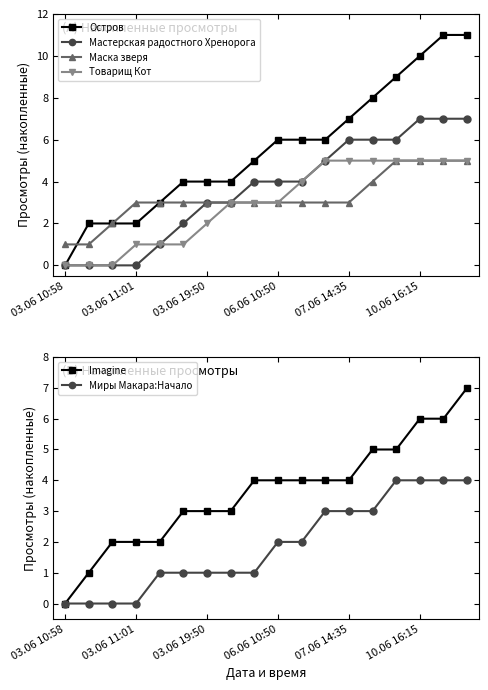

Reading left to right, transcribe all the data shown in this chart.

Остров: 0	2	2	2	3	4	4	4	5	6	6	6	7	8	9	10	11	11
Мастерская радостного Хренорога: 0	0	0	0	1	2	3	3	4	4	4	5	6	6	6	7	7	7
Маска зверя: 1	1	2	3	3	3	3	3	3	3	3	3	3	4	5	5	5	5
Товарищ Кот: 0	0	0	1	1	1	2	3	3	3	4	5	5	5	5	5	5	5
Imagine: 0	1	2	2	2	3	3	3	4	4	4	4	4	5	5	6	6	7
Миры Макара:Начало: 0	0	0	0	1	1	1	1	1	2	2	3	3	3	4	4	4	4